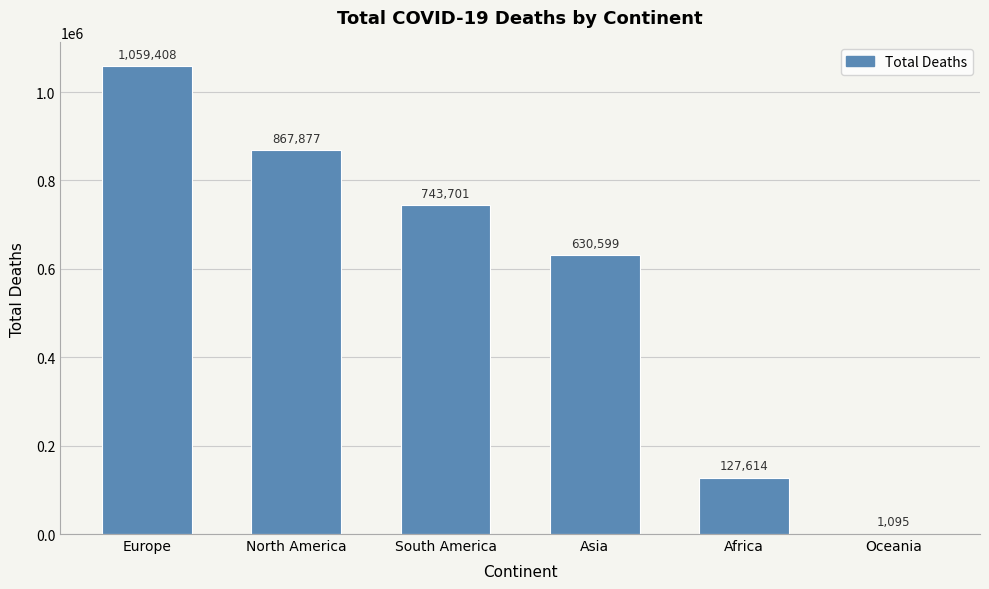

What is the ratio of the value at North America to the value at Africa?

6.8